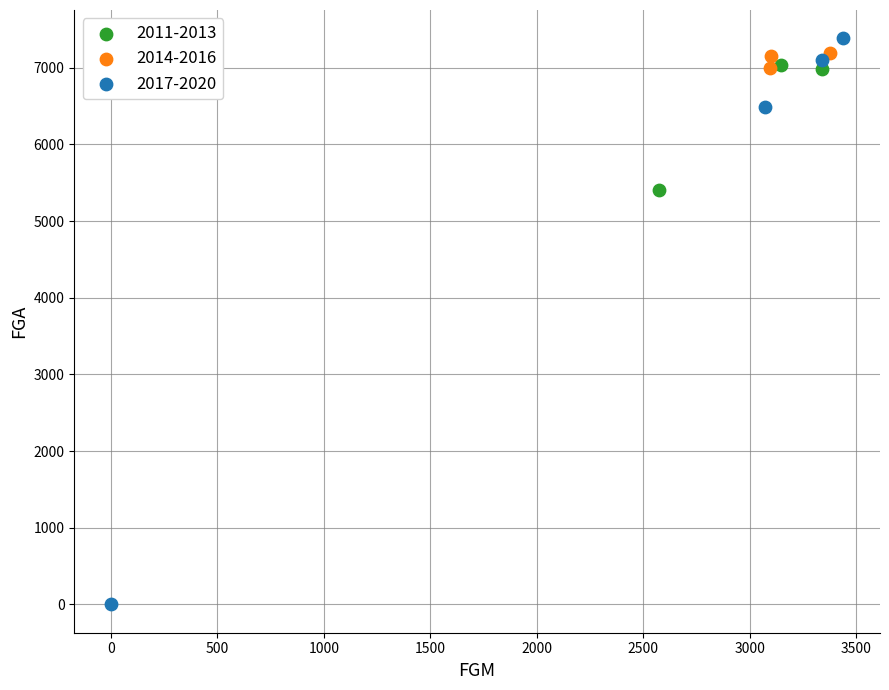

Which series has the widest spread of Y values?

2017-2020